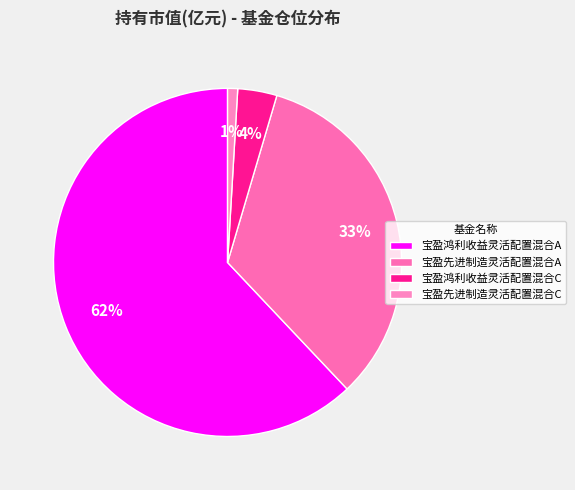

Does 宝盈鸿利收益灵活配置混合A account for over 50% of the chart?

Yes